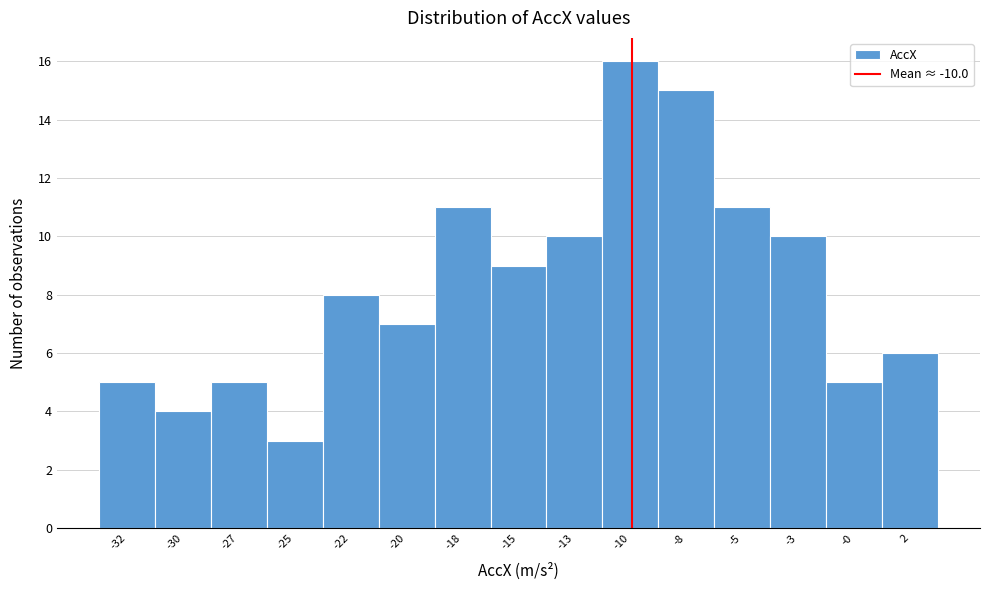

Reading right to left, list all the values displayed in this chart.

2=6	-0=5	-3=10	-5=11	-8=15	-10=16	-13=10	-15=9	-18=11	-20=7	-22=8	-25=3	-27=5	-30=4	-32=5